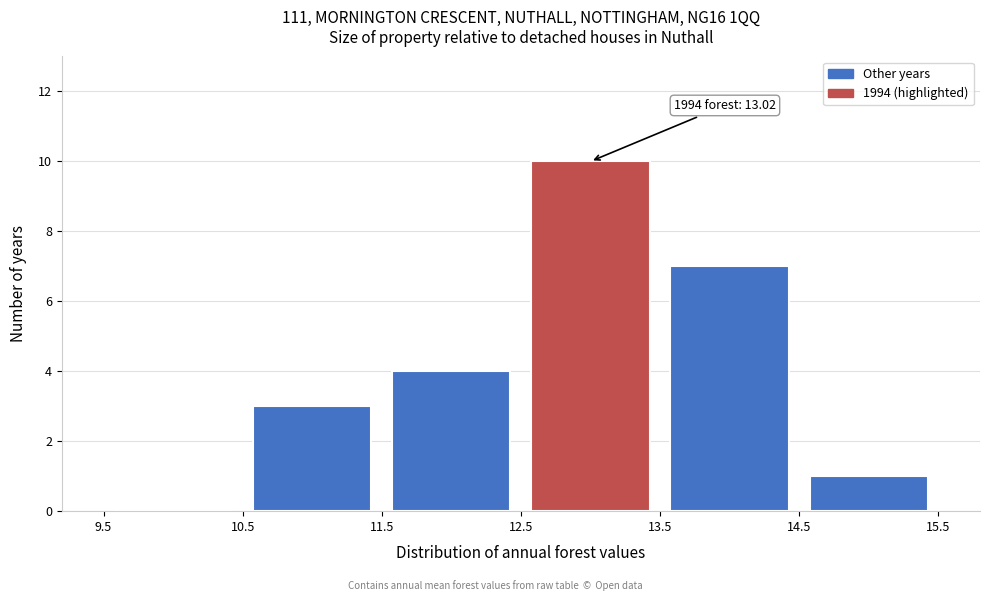

Over which range of the x-axis is the bar tallest?

12.5 to 13.5